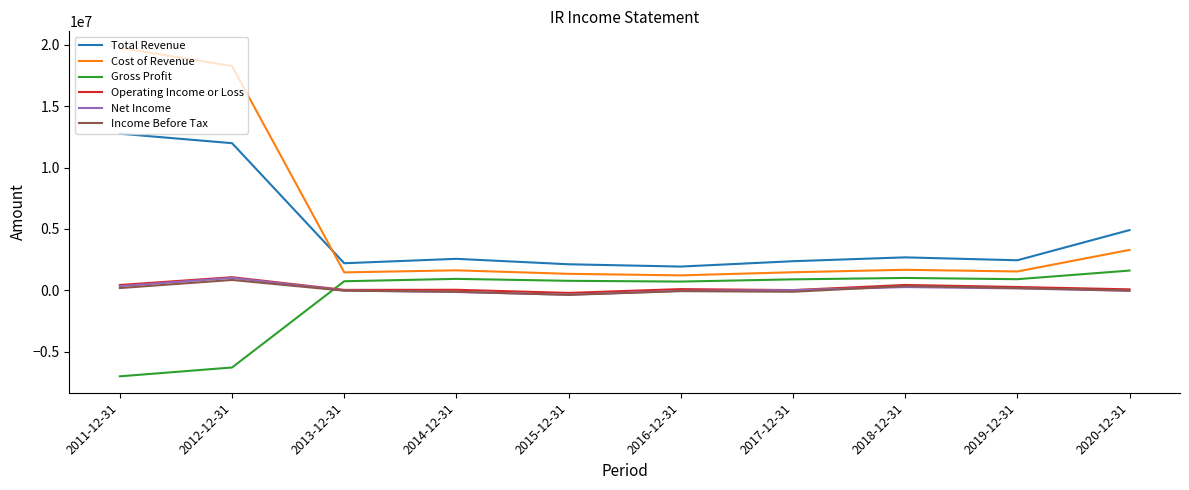

Which series has the widest spread of values?

Cost of Revenue